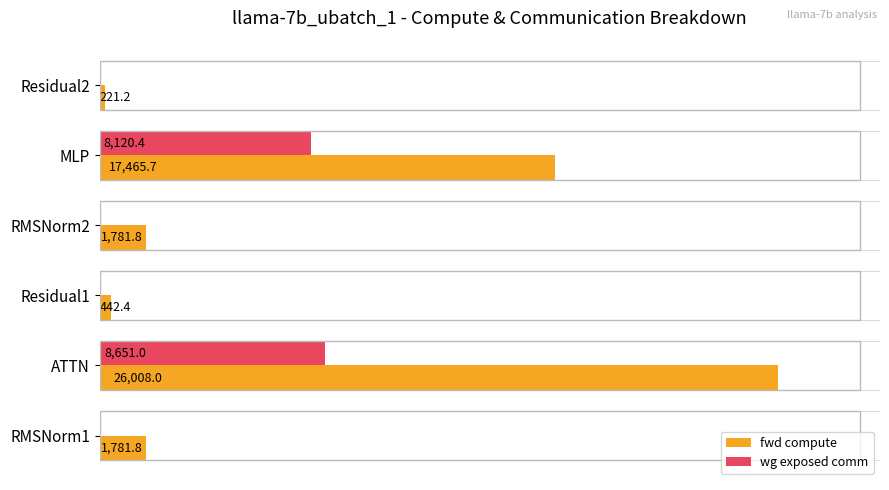

Which series has the largest total across all categories?

fwd compute